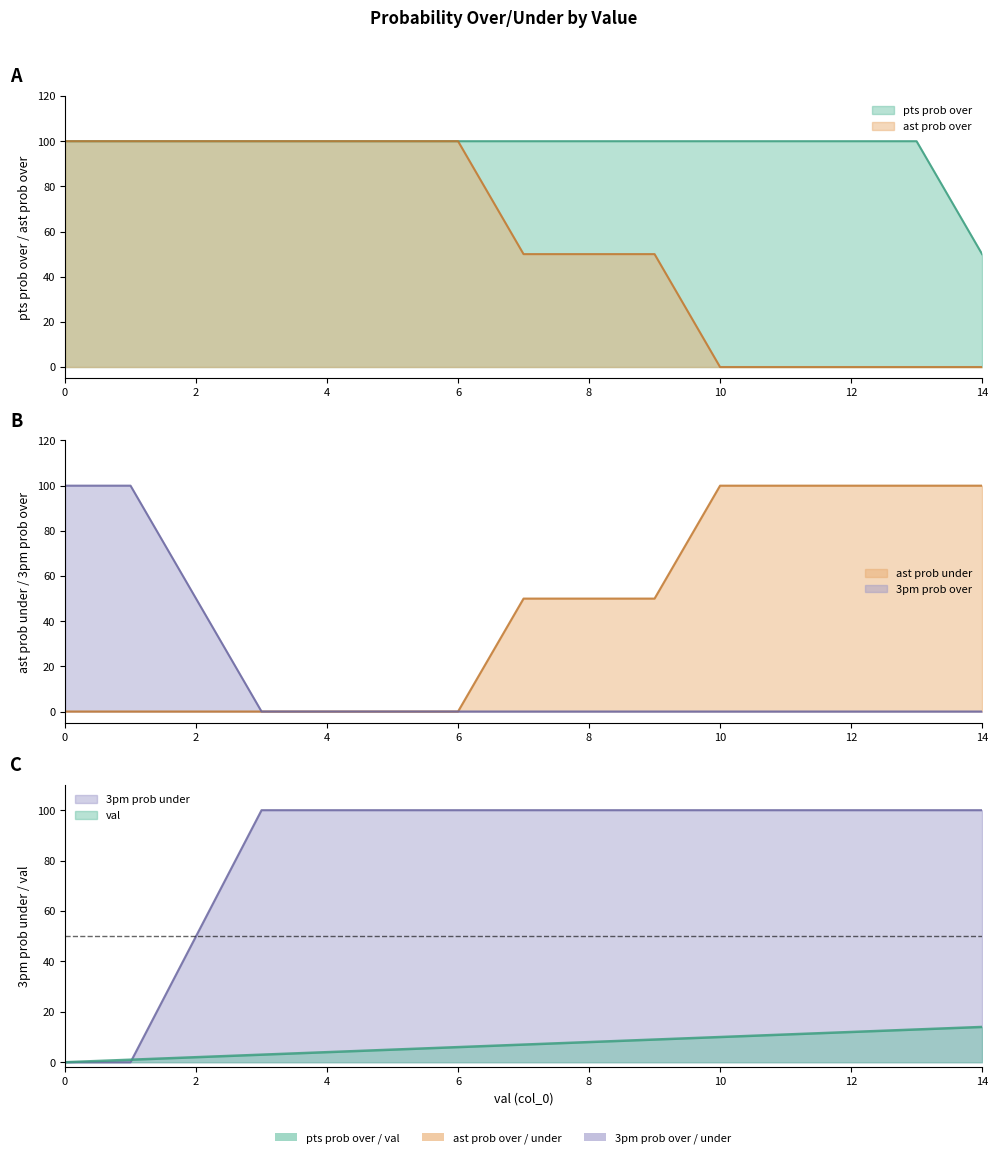

At how many categories does at least one series exceed 48?

15